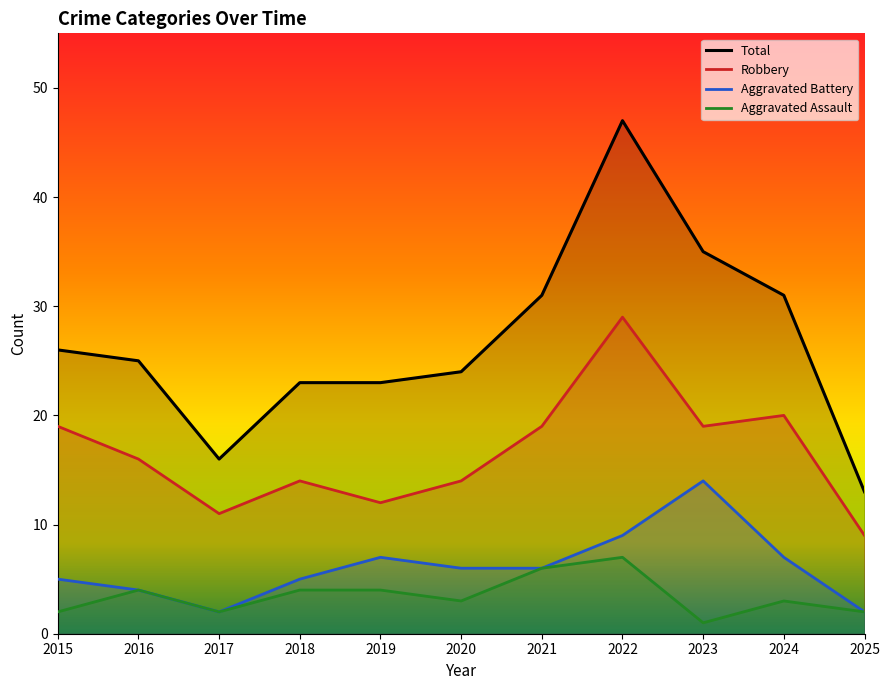

Rank the categories by Robbery value from highest to lowest.

2022, 2024, 2015, 2021, 2023, 2016, 2018, 2020, 2019, 2017, 2025